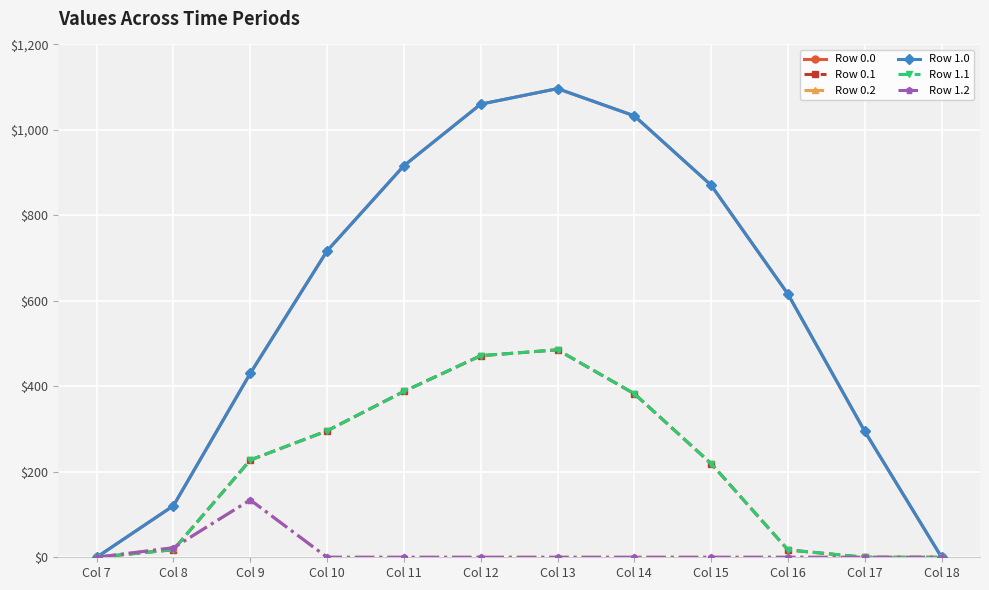

Reading left to right, what are all the values shown in this chart?

Row 0.0: Col 7=0.0	Col 8=120.6	Col 9=430.3	Col 10=716.9	Col 11=916.2	Col 12=1060.3	Col 13=1096.7	Col 14=1032.9	Col 15=870.6	Col 16=615.9	Col 17=294.5	Col 18=0.0
Row 0.1: Col 7=0.0	Col 8=17.7	Col 9=227.5	Col 10=295.9	Col 11=388.1	Col 12=471.7	Col 13=485.4	Col 14=382.7	Col 15=219.2	Col 16=17.3	Col 17=0.0	Col 18=0.0
Row 0.2: Col 7=0.0	Col 8=22.3	Col 9=134.2	Col 10=0.0	Col 11=0.0	Col 12=0.0	Col 13=0.0	Col 14=0.0	Col 15=0.0	Col 16=0.0	Col 17=0.0	Col 18=0.0
Row 1.0: Col 7=0.0	Col 8=120.6	Col 9=430.3	Col 10=716.9	Col 11=916.2	Col 12=1060.3	Col 13=1096.7	Col 14=1032.9	Col 15=870.6	Col 16=615.9	Col 17=294.5	Col 18=0.0
Row 1.1: Col 7=0.0	Col 8=17.7	Col 9=227.5	Col 10=295.9	Col 11=388.1	Col 12=471.7	Col 13=485.4	Col 14=382.7	Col 15=219.2	Col 16=17.3	Col 17=0.0	Col 18=0.0
Row 1.2: Col 7=0.0	Col 8=22.3	Col 9=134.2	Col 10=0.0	Col 11=0.0	Col 12=0.0	Col 13=0.0	Col 14=0.0	Col 15=0.0	Col 16=0.0	Col 17=0.0	Col 18=0.0